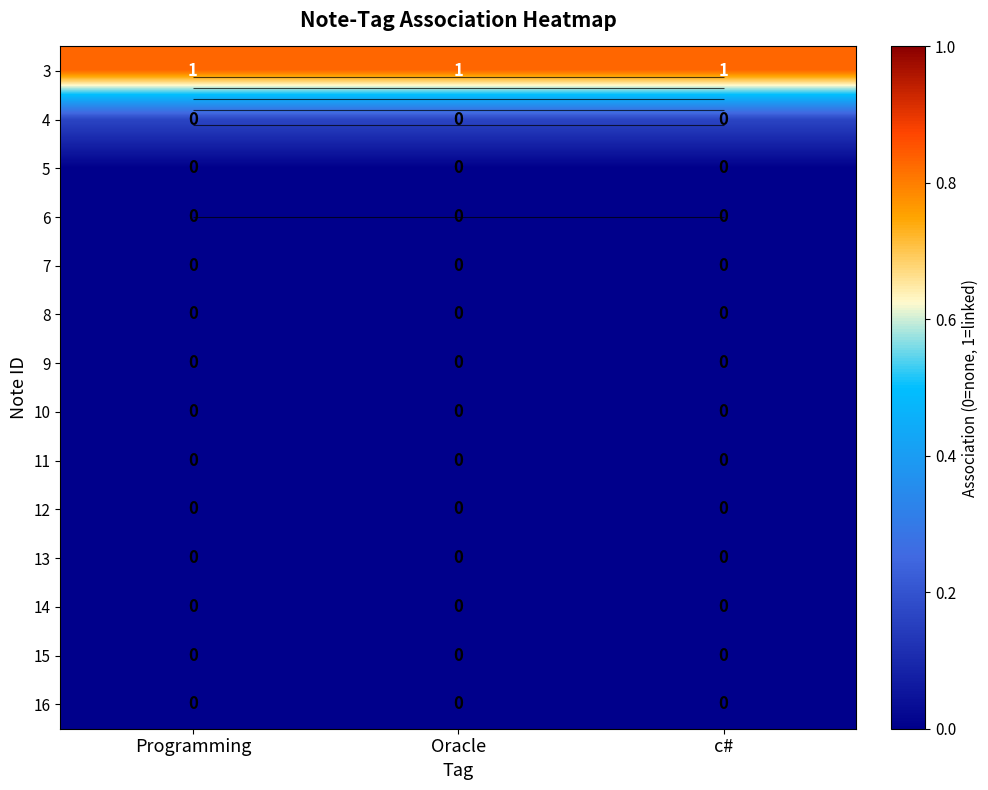

At which label does 6 reach its peak?

Programming